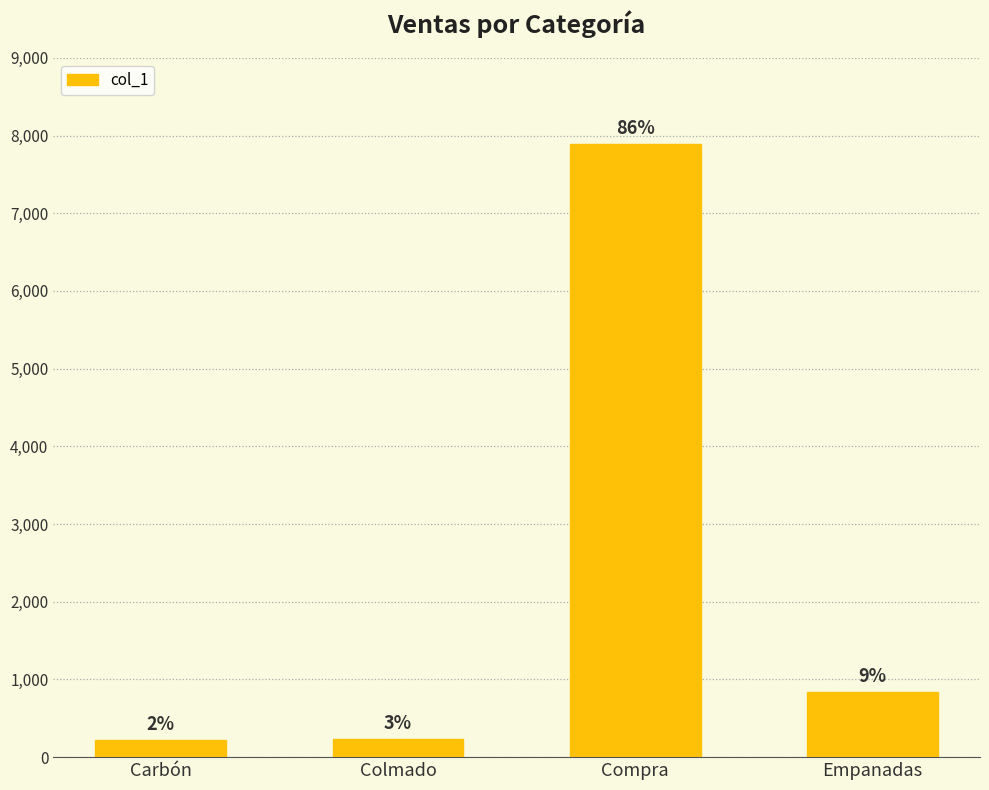

Reading left to right, list all the values displayed in this chart.

Carbón=220	Colmado=230	Compra=7893	Empanadas=840